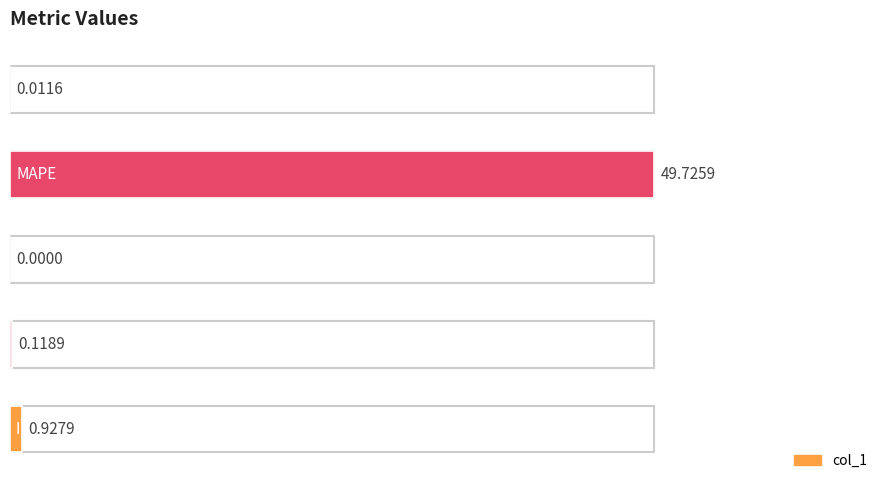

Is it true that the value at 3 is 0.1?

True